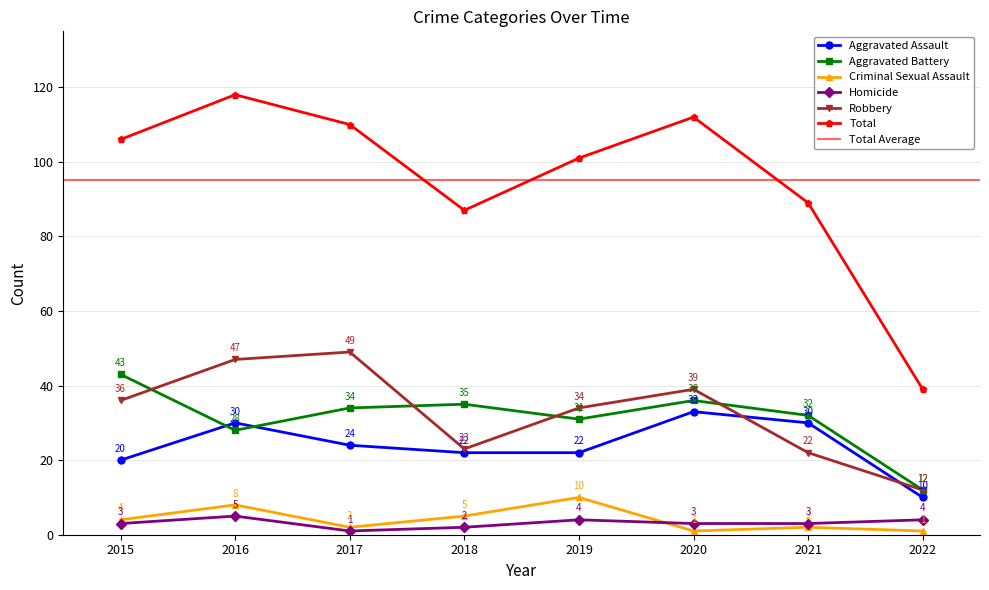

What is the average value of the Total series?

95